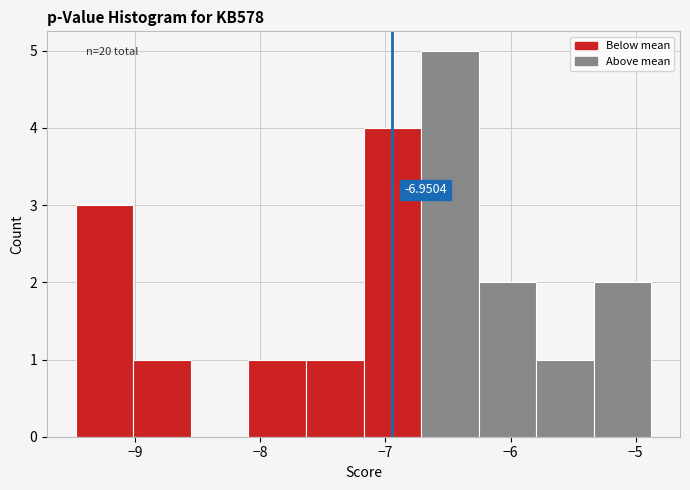

Over which range of the x-axis is the bar tallest?

-6.7 to -6.3